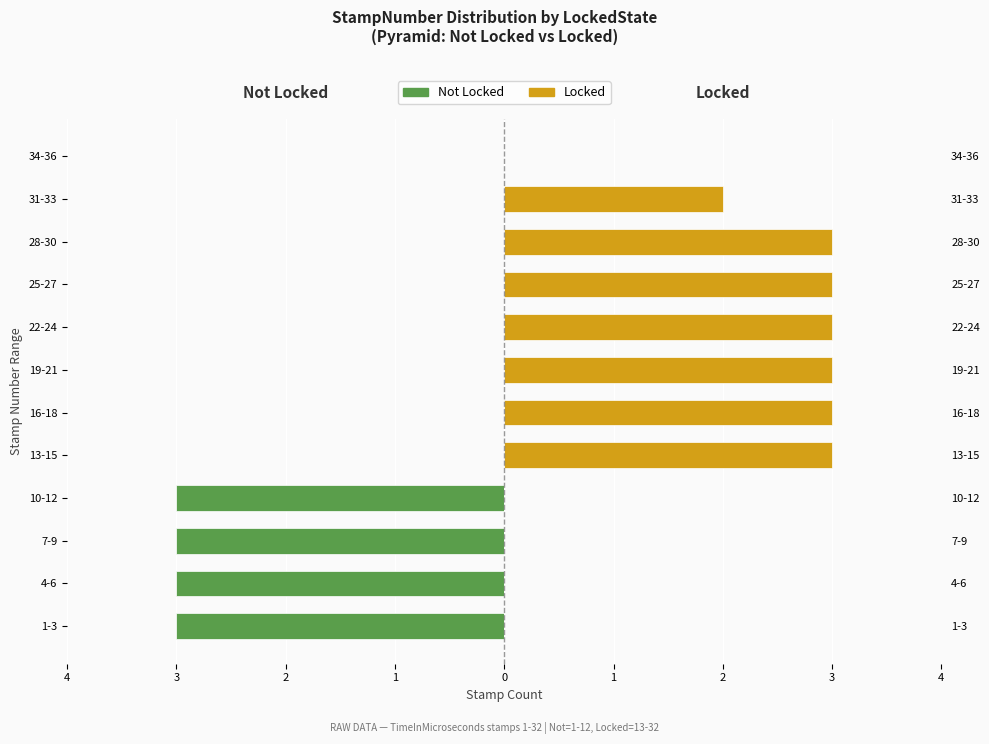

Reading right to left, list all the values displayed in this chart.

Not Locked: 0	0	0	0	0	0	0	0	-3	-3	-3	-3
Locked: 0	2	3	3	3	3	3	3	0	0	0	0